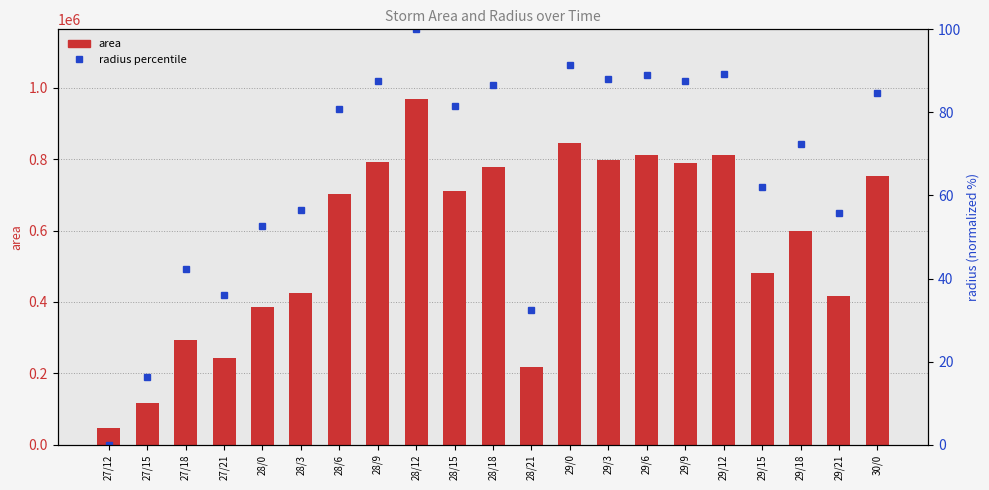

The value of radius percentile at 29/15 is 62.1. True or false?

True